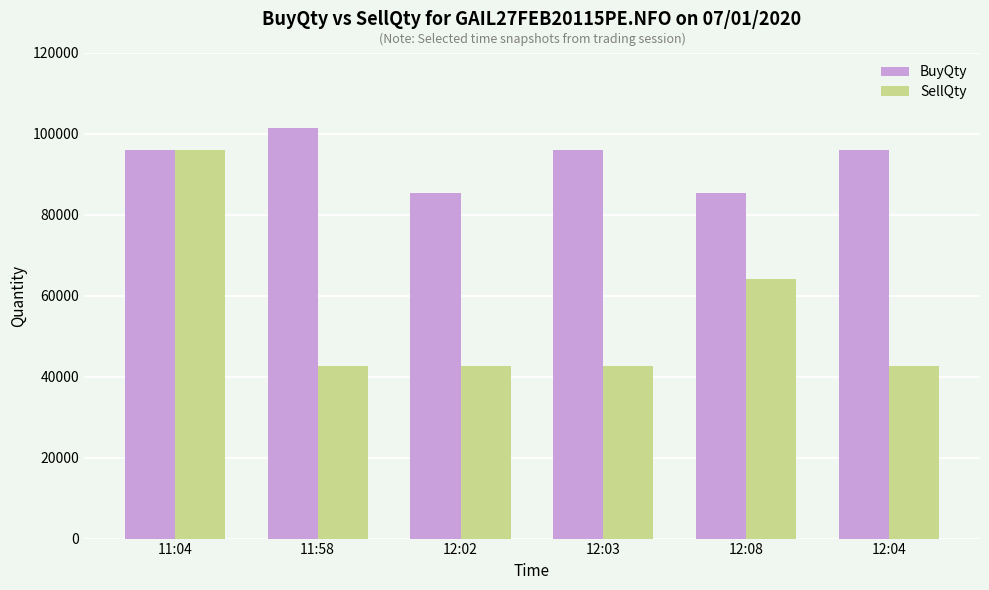

True or false: BuyQty has a value of 96012 at 12:03.

True